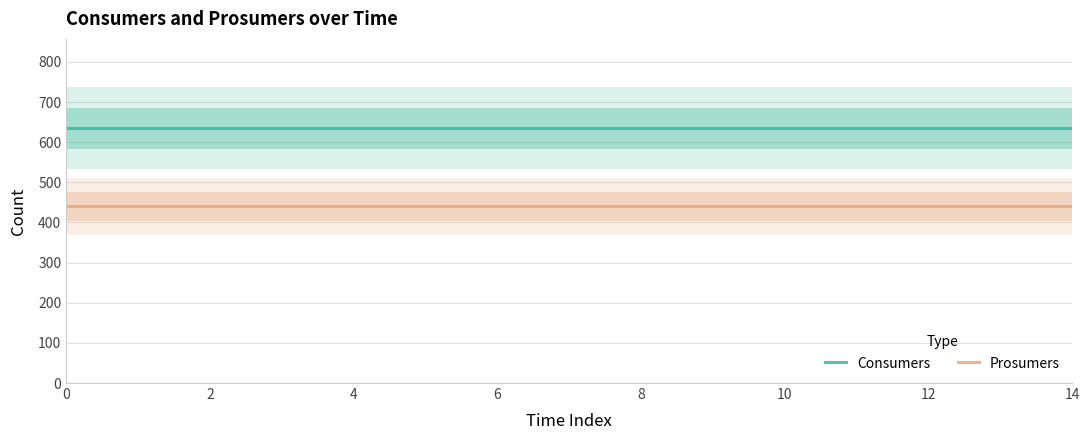

The value of Prosumers at 10 is 646. True or false?

False